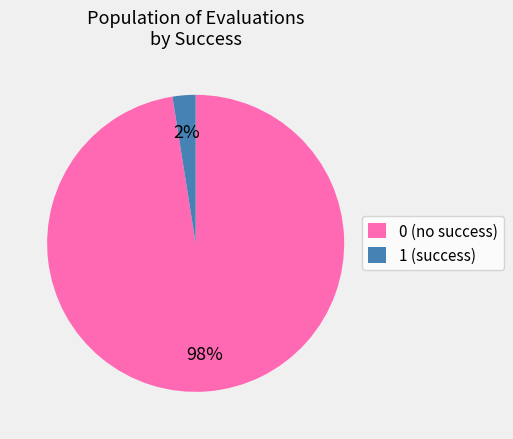

How many slices are in this pie chart?

2